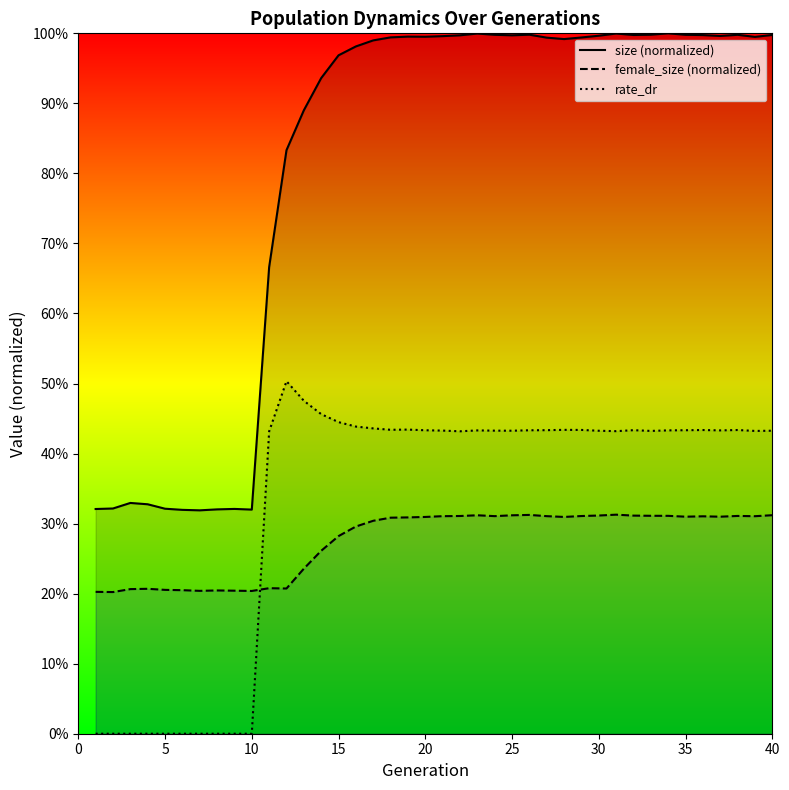

Does the chart display data point markers on the line(s)?

No